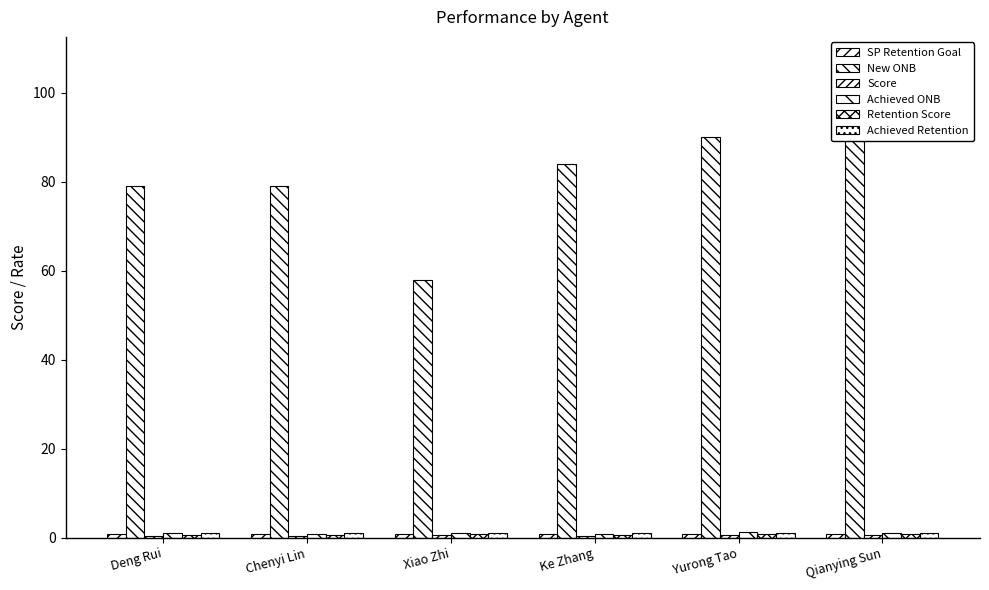

What is the sum of the Score values at Xiao Zhi and Yurong Tao?

1.3